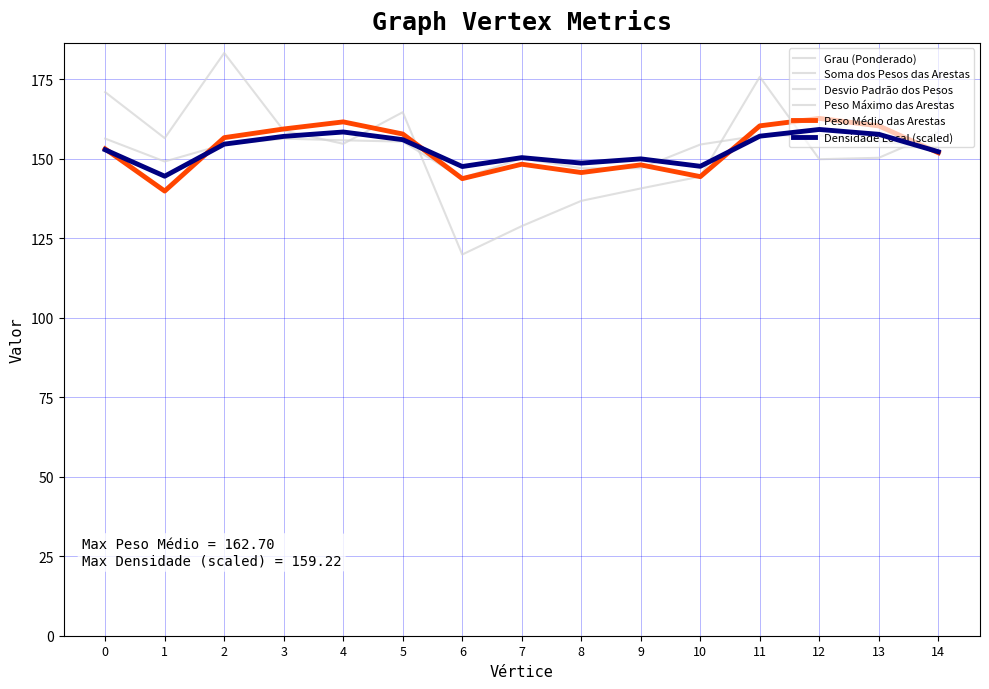

Is the value of Grau (Ponderado) at 10 greater than the value of Peso Máximo das Arestas at 5?

No